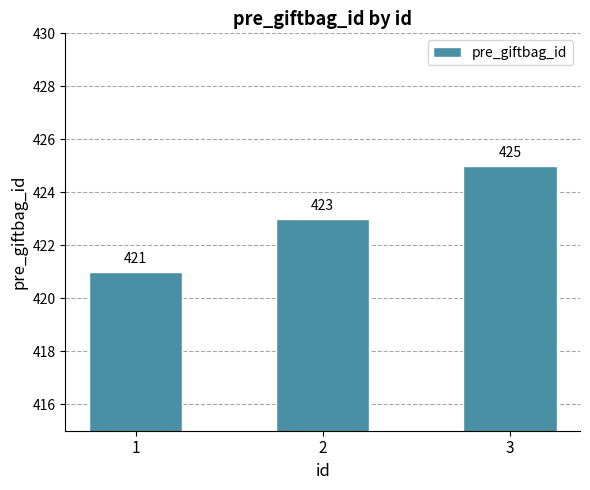

At which category does the chart reach its minimum across all series?

1